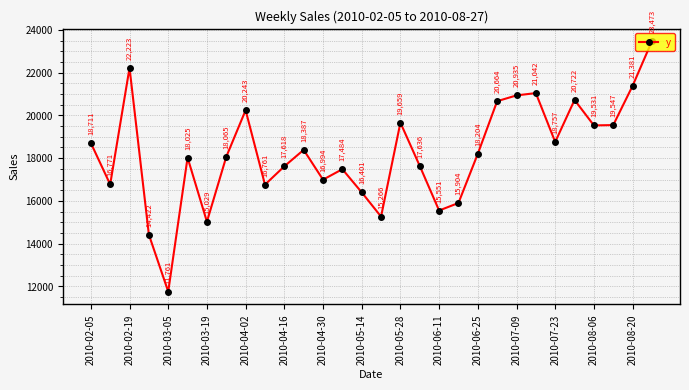

Count the number of data series in this chart.

1